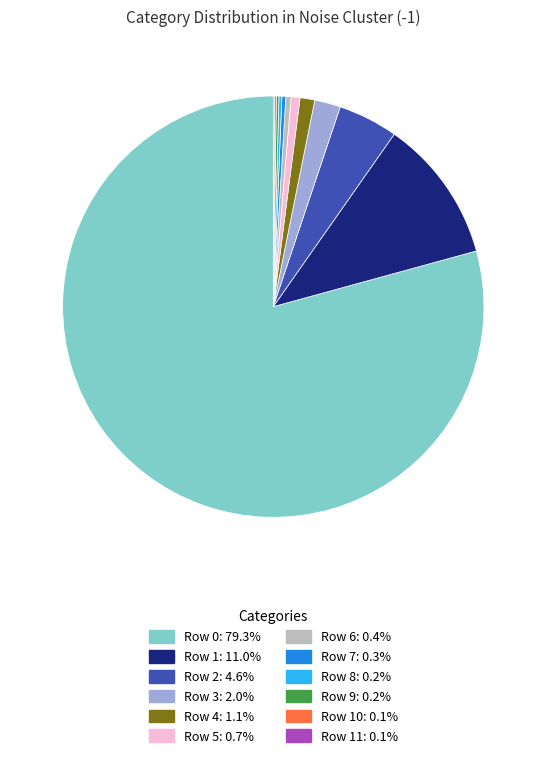

Approximately how many times larger is the value at Row 0: 79.3% compared to Row 1: 11.0%?

7.2